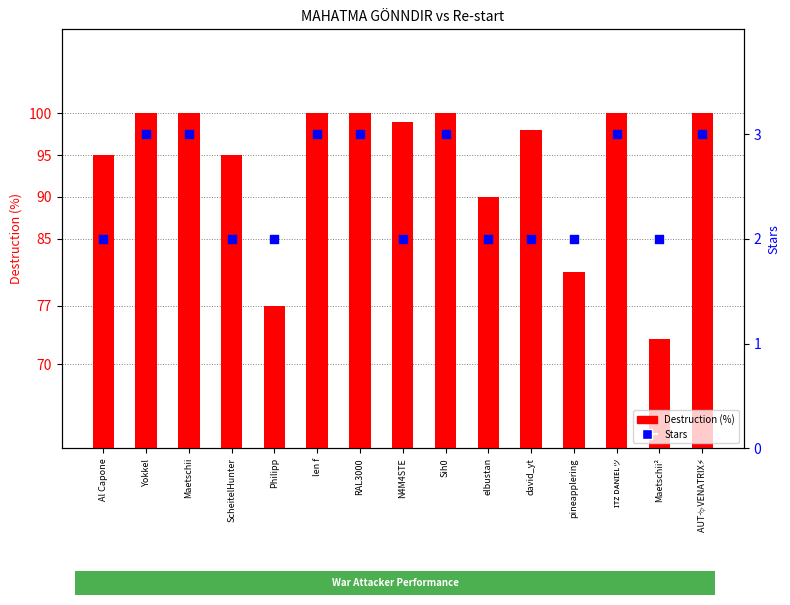

Which series has the largest Y range (max minus min)?

Destruction (%)